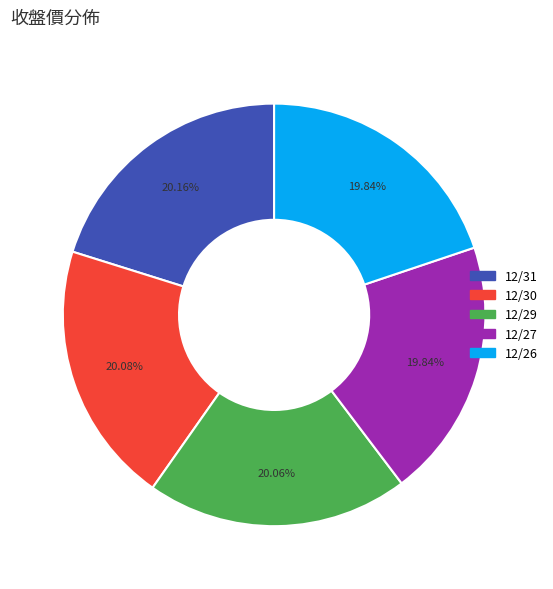

Count the number of slices in the pie.

5